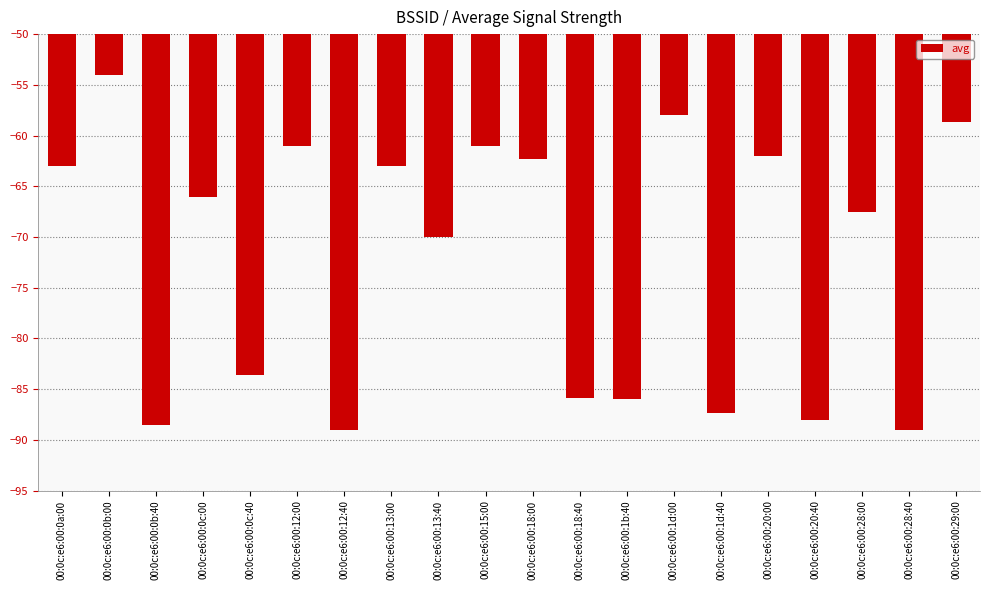

What is the maximum value shown in the chart?

-54.0